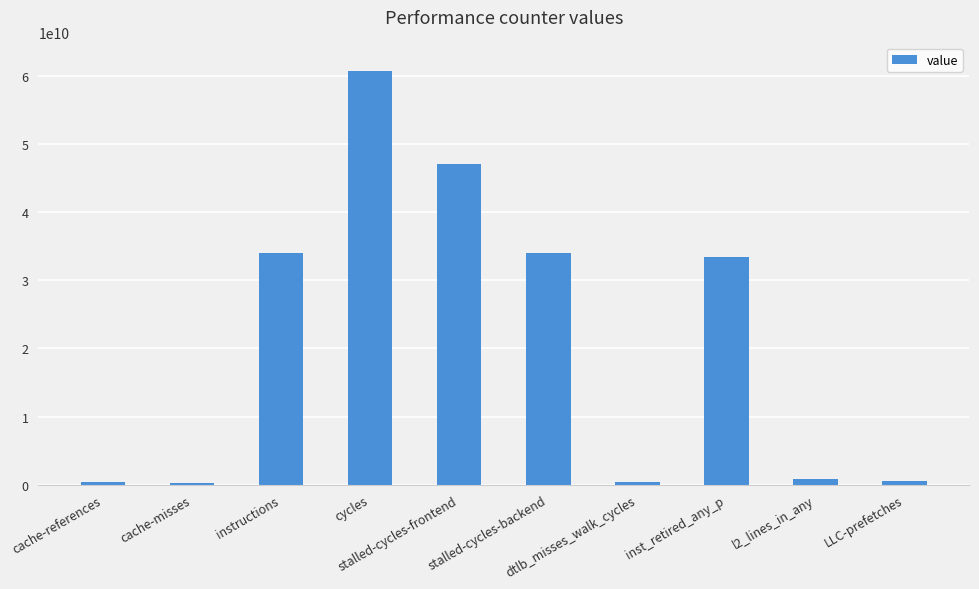

The value at instructions is 34090196396. True or false?

True